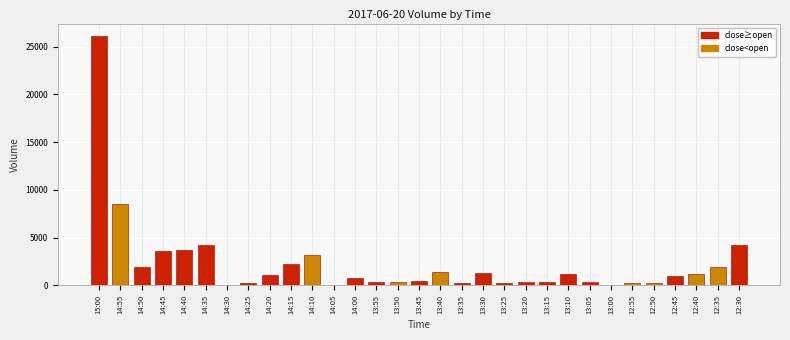

Approximately how many times larger is the value at 14:55 compared to 13:10?

7.1